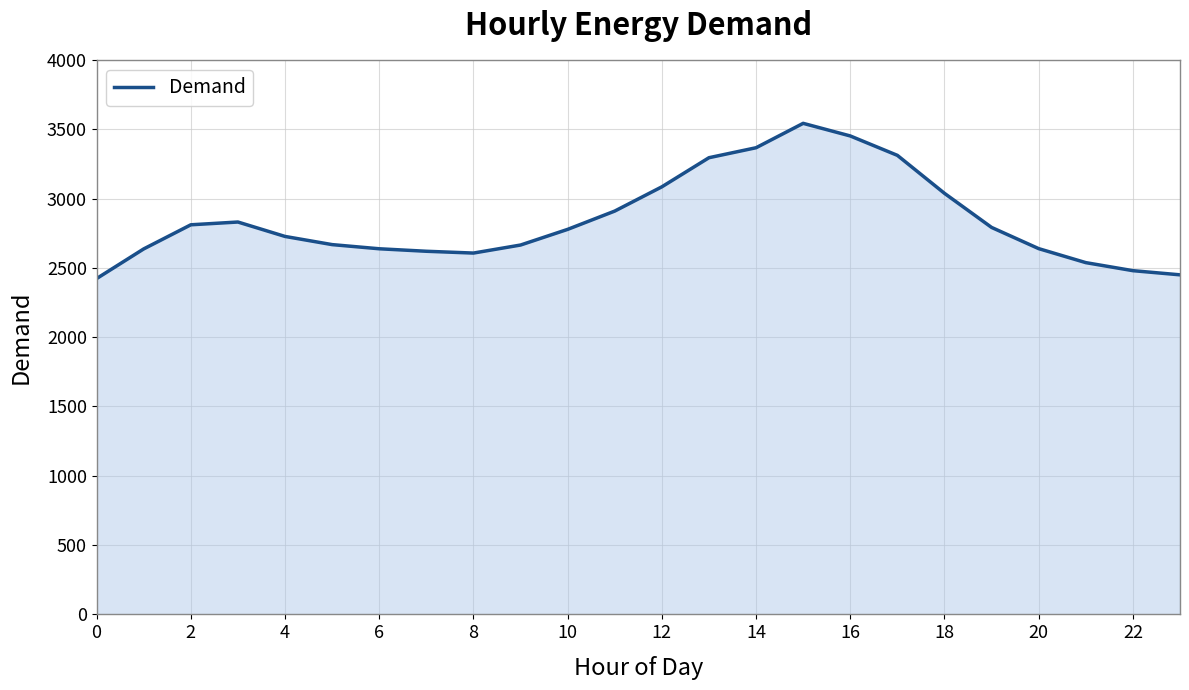

What is the minimum value shown in the chart?

2423